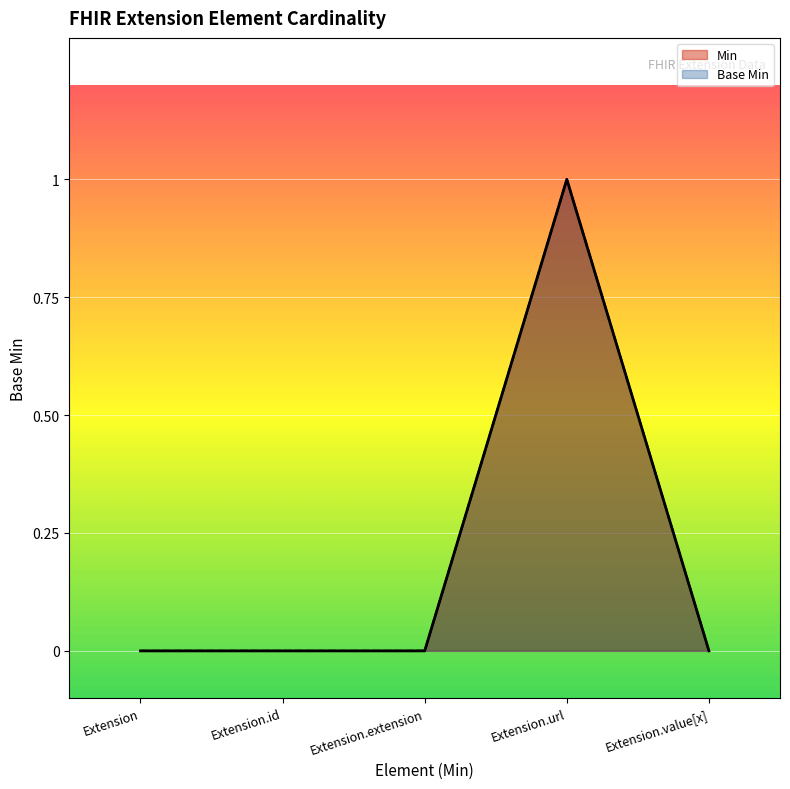

What is the total value across all series at Extension.url?

2